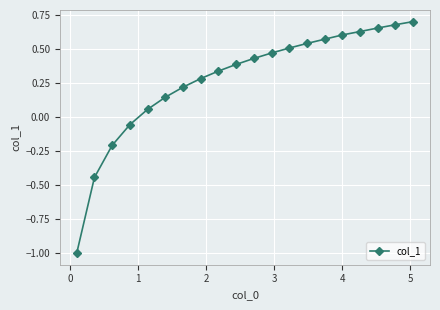

What is the smallest value displayed?

-1.0